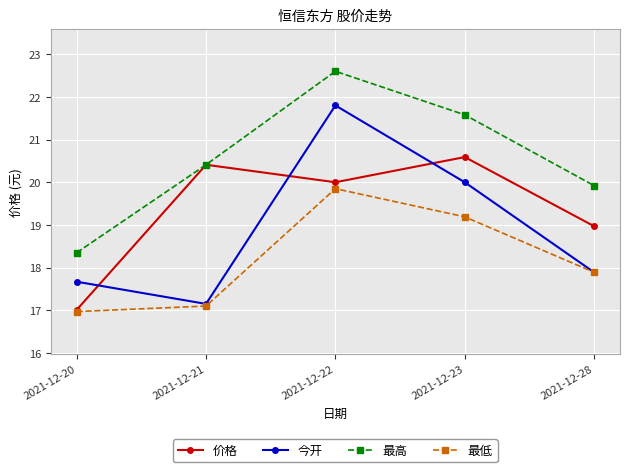

Which series has the largest total across all categories?

最高